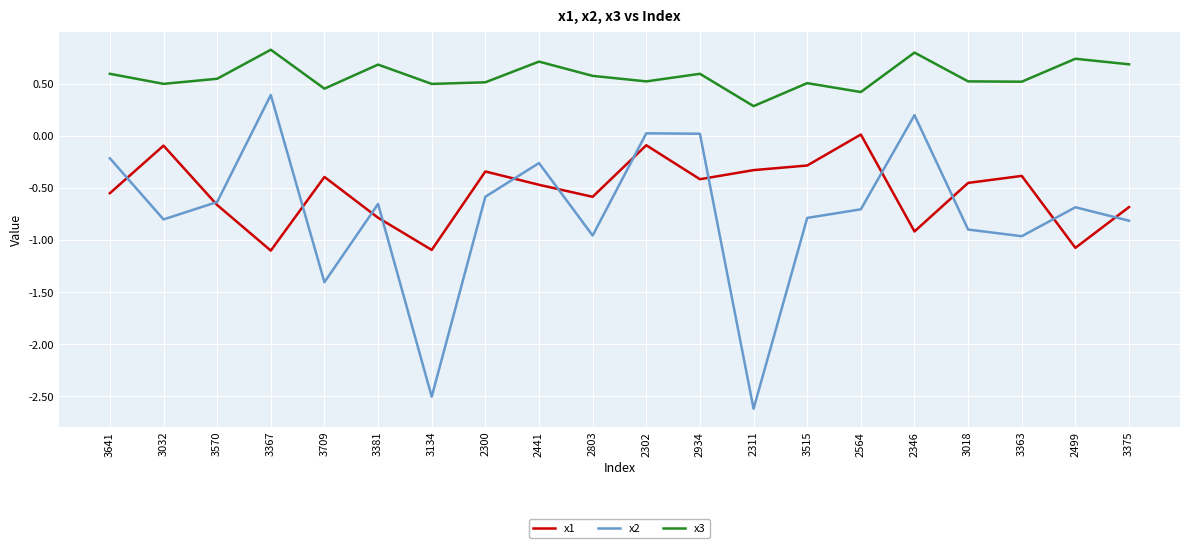

The value of x3 at 3367 is 0.8. True or false?

True